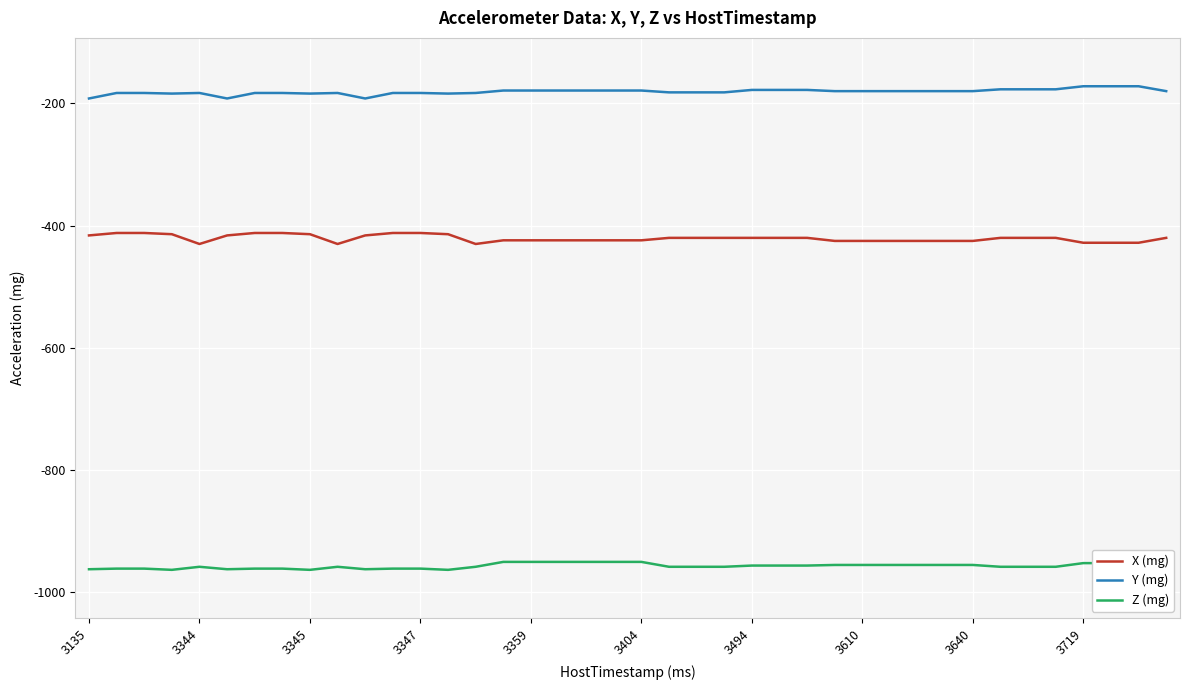

Which series has the largest total across all categories?

Y (mg)